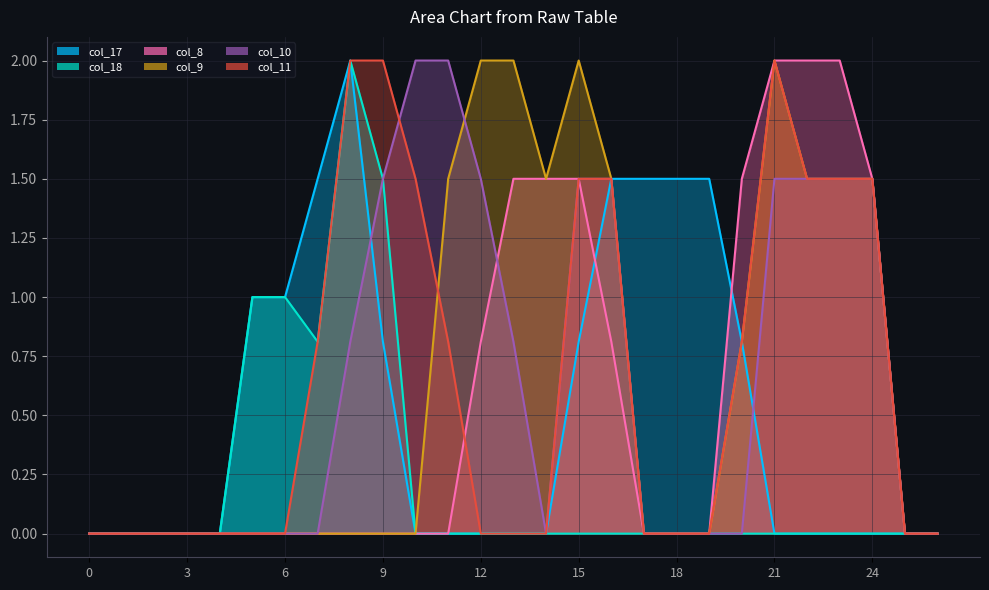

At which category is the sum across all series the highest?

21